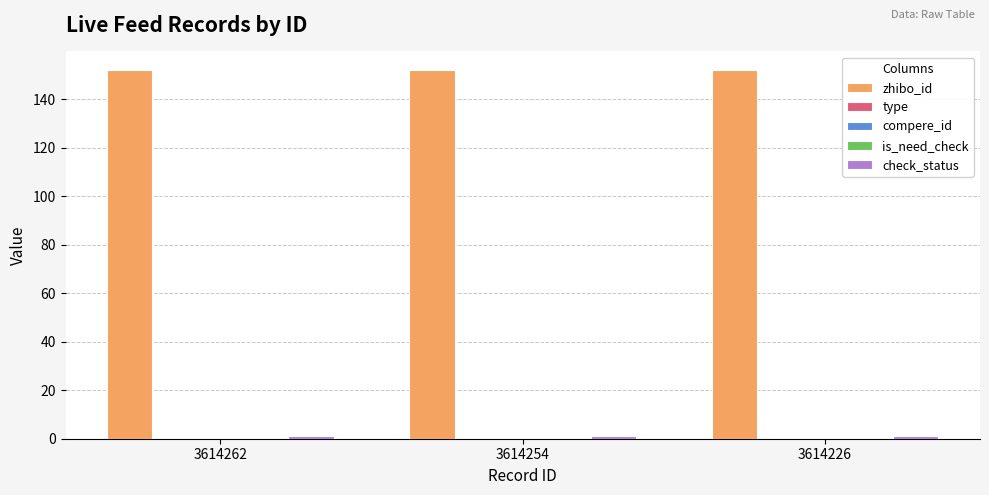

Does the chart contain stacked bars?

No